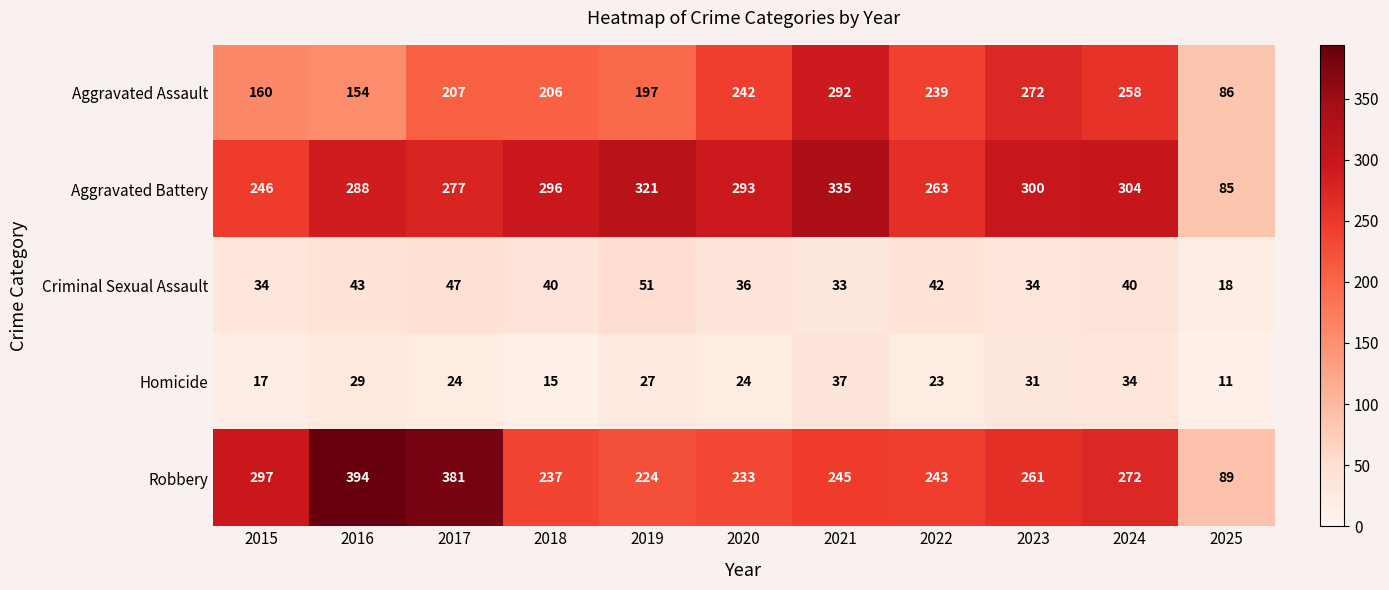

Between 2018 and 2024, which series saw the biggest shift?

Aggravated Assault